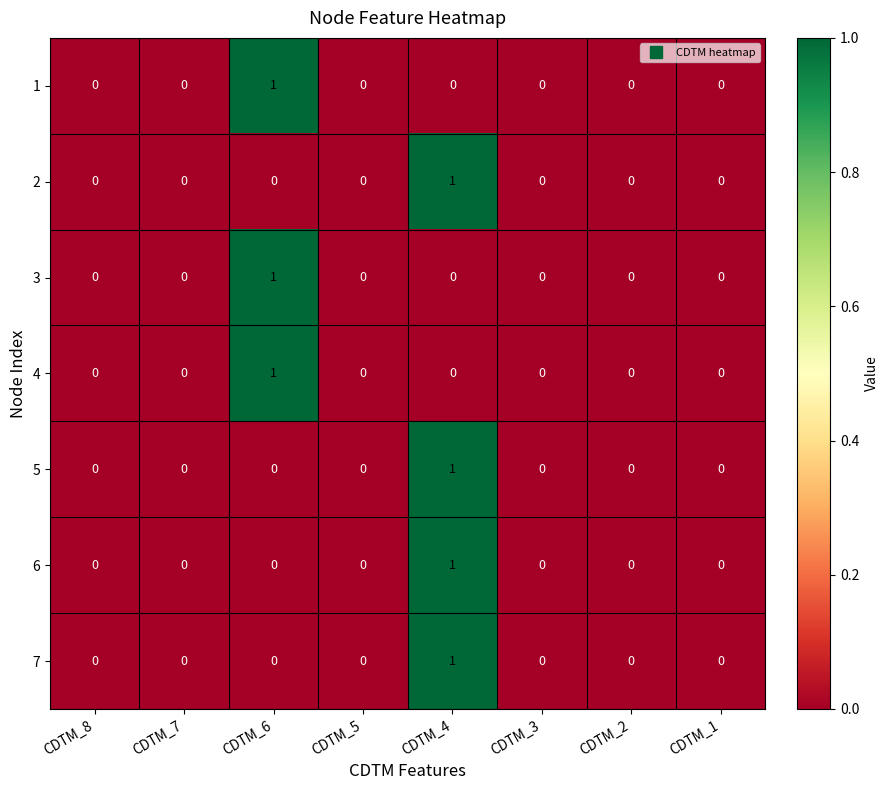

The value of 3 at CDTM_6 is 1. True or false?

True